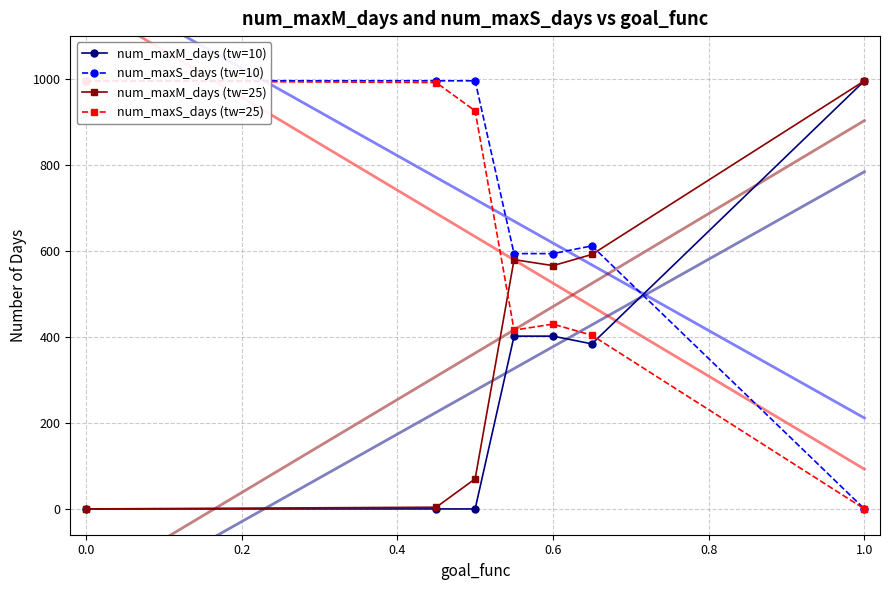

What are all the series names shown in the legend?

num_maxM_days (tw=10), num_maxS_days (tw=10), num_maxM_days (tw=25), num_maxS_days (tw=25)